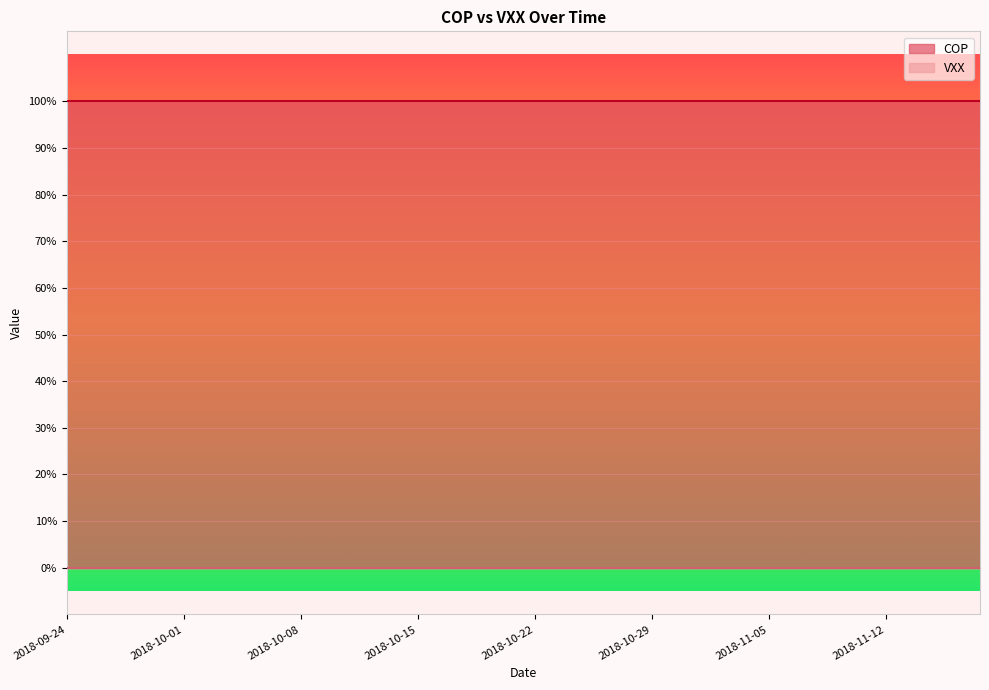

At which label is COP closest to 1?

2018-09-24